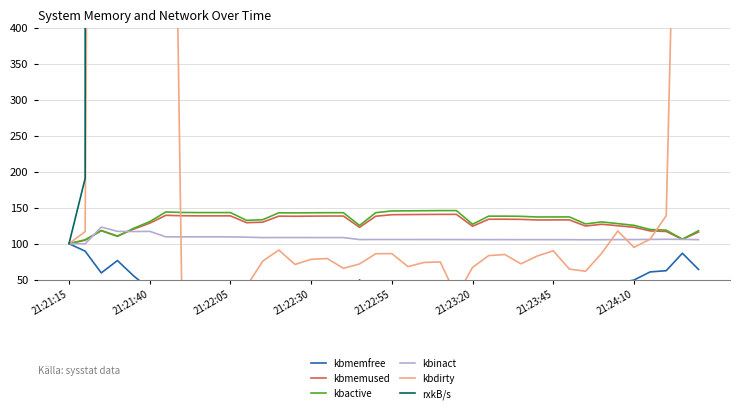

What value does the kbdirty series have at 29?

82.8